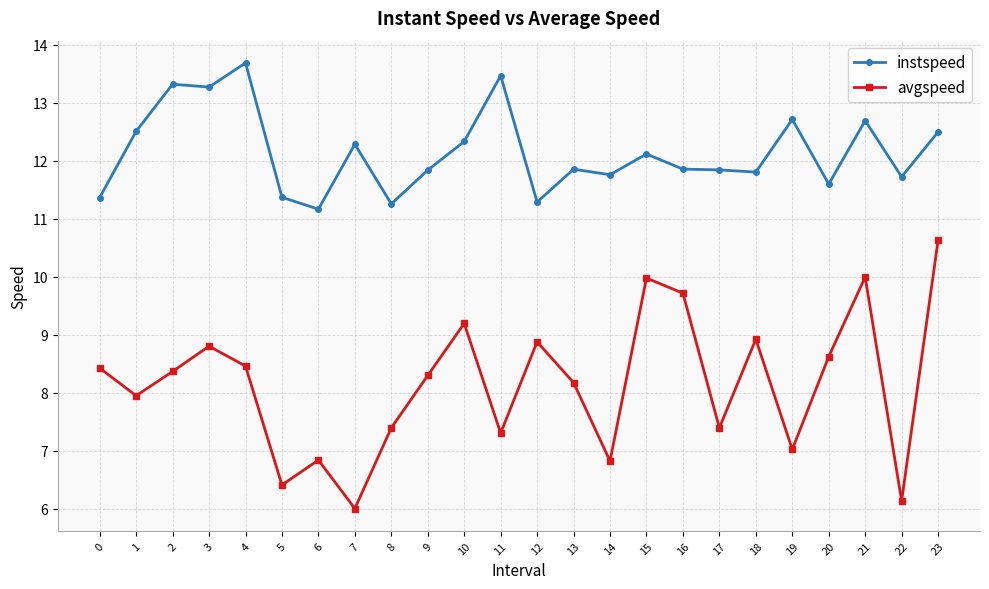

Rank the series by their maximum value, from lowest to highest.

avgspeed, instspeed